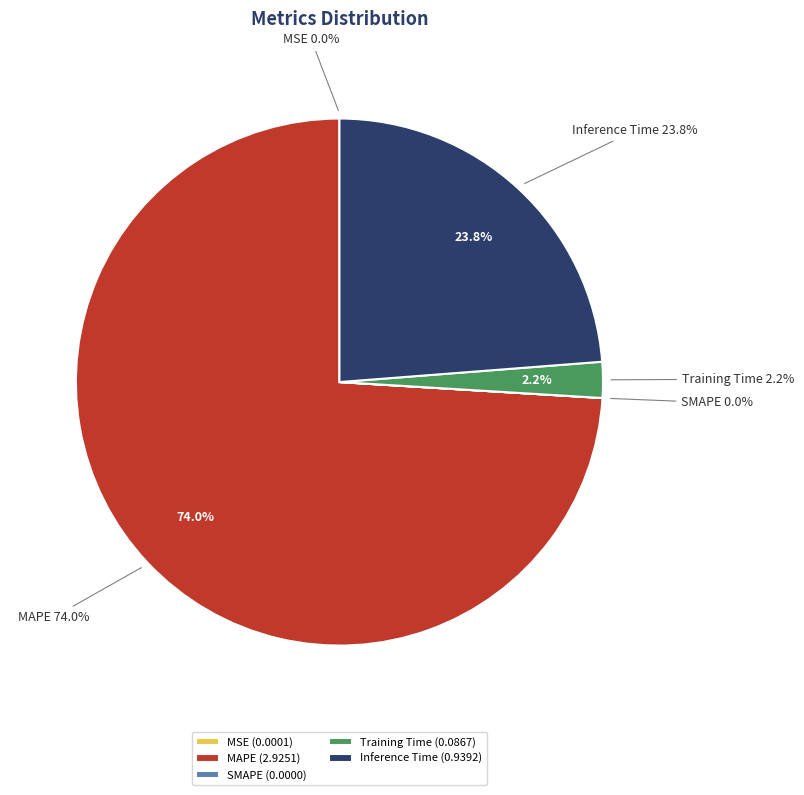

What is the change in value from MSE to Inference Time?

+0.9